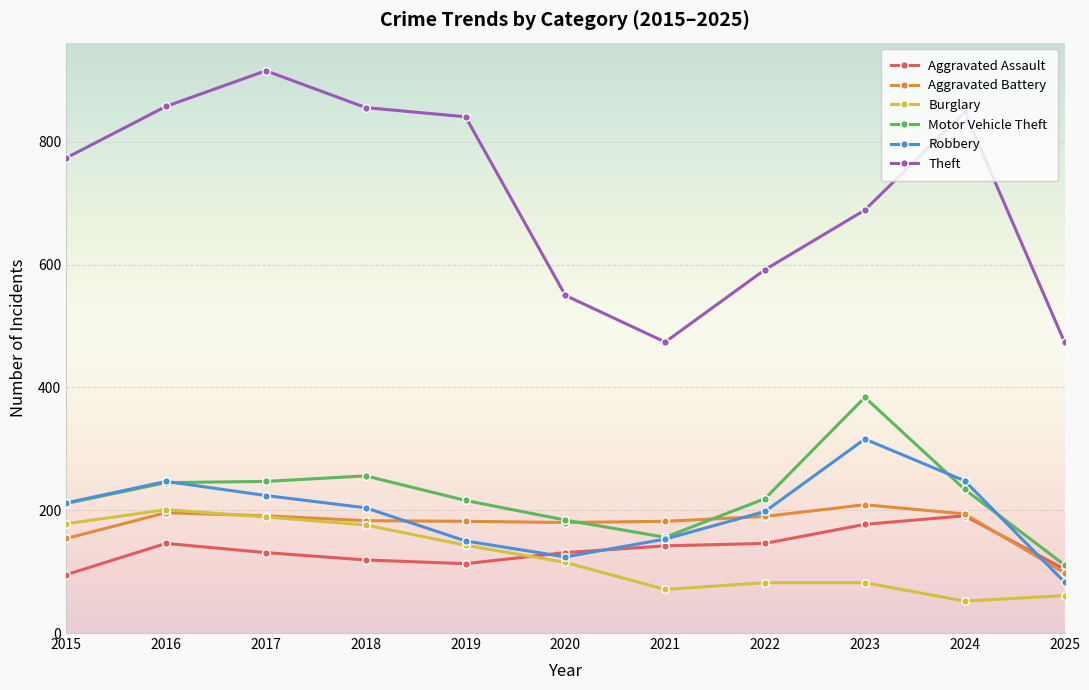

Between which two adjacent categories do Aggravated Assault and Burglary first intersect?

2019 and 2020